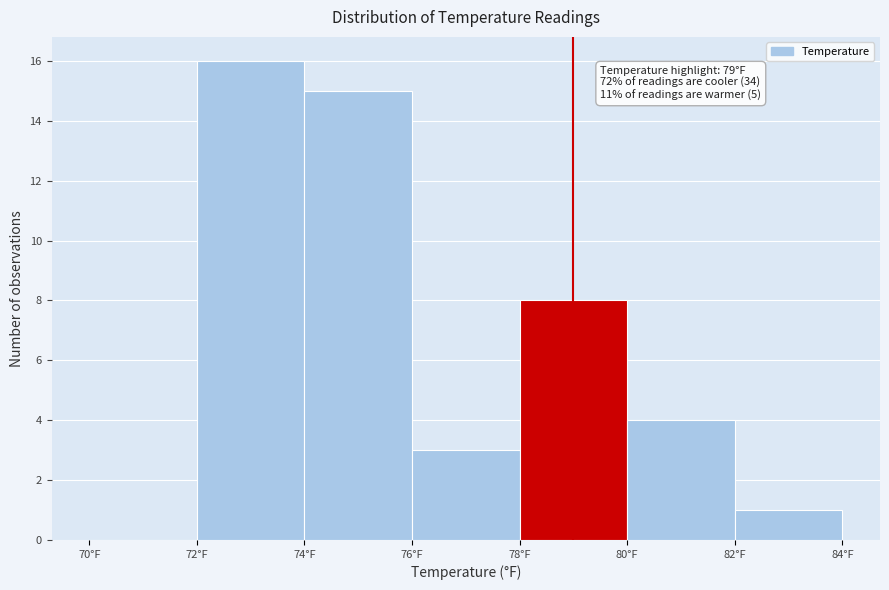

Which range on the x-axis has the tallest bar?

72 to 74